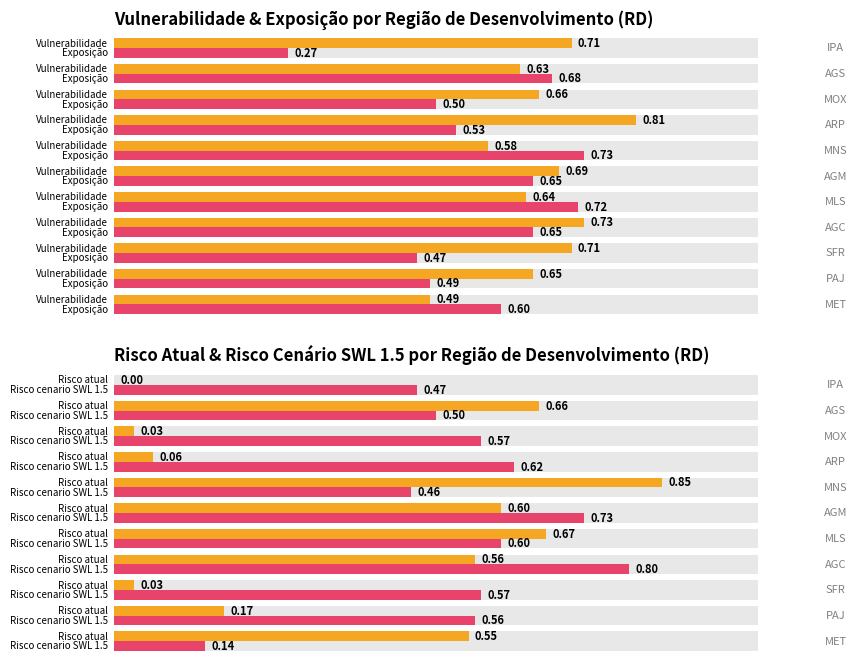

The Risco atual series shows -0.3 at 10. True or false?

False